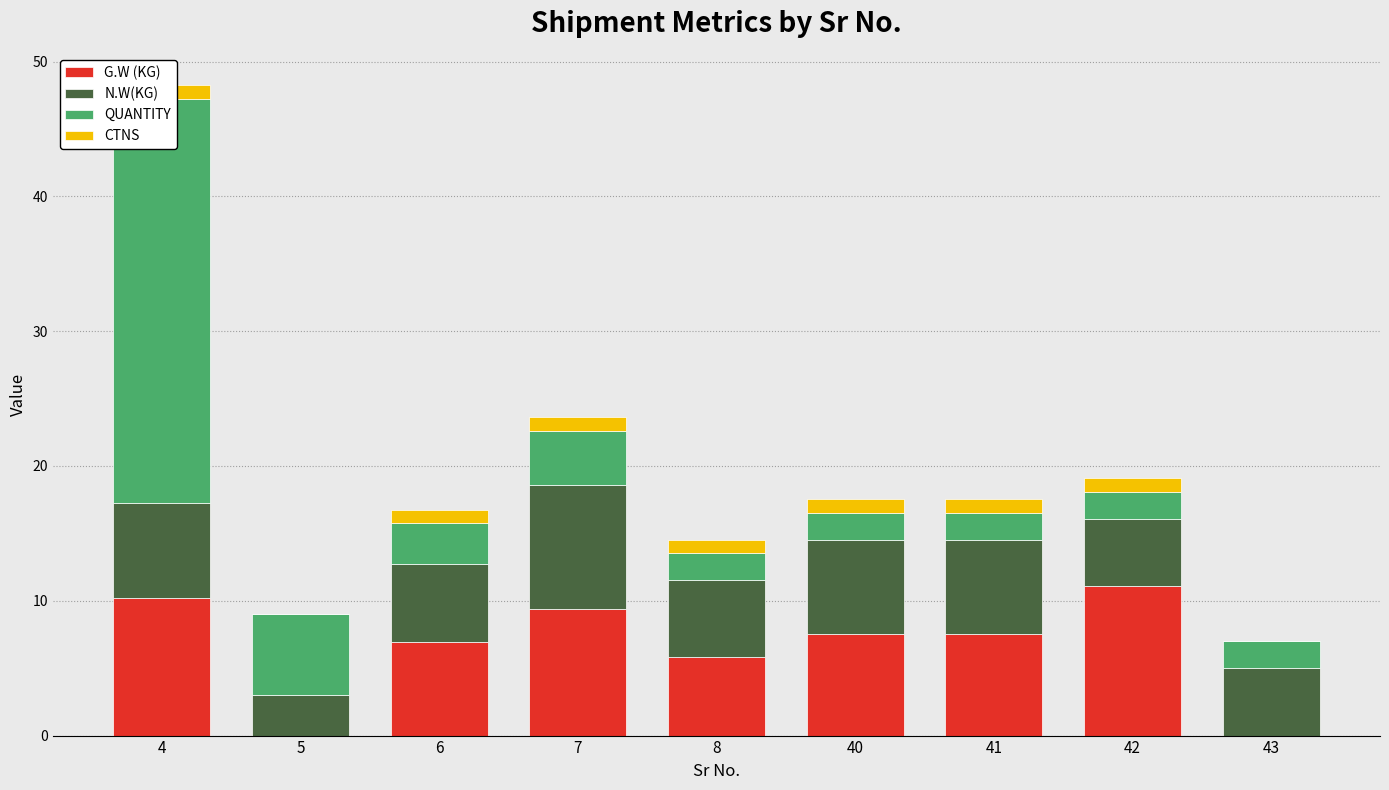

Between 4 and 6, which is larger?

4